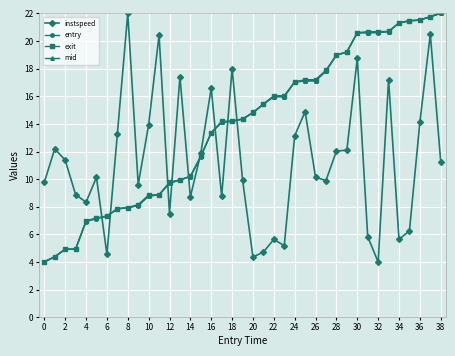

How many intersections are there between instspeed and mid?

9